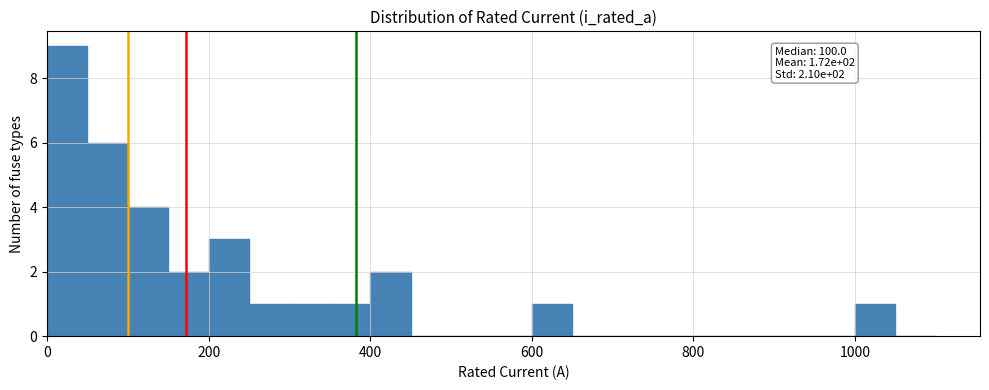

Read against the x-axis, roughly where is the centre of the tallest bar?

20